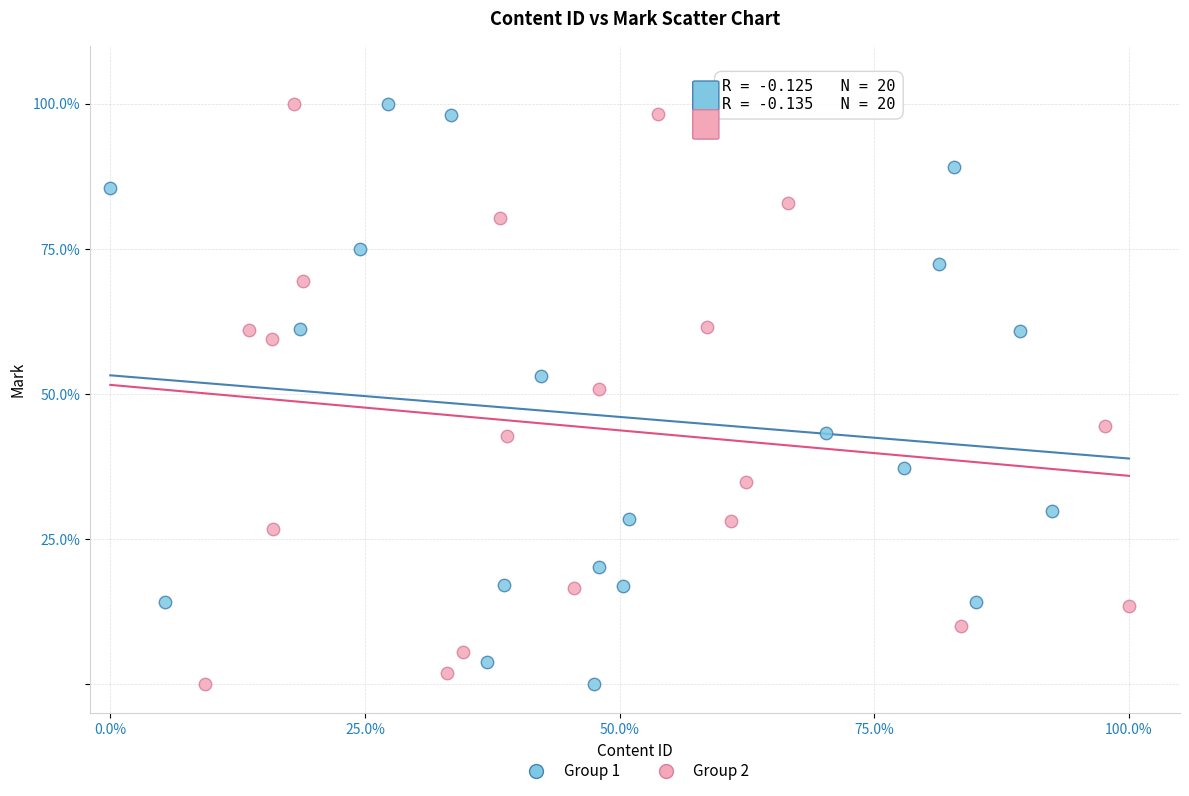

What are all the series names shown in the legend?

Group 1, Group 2